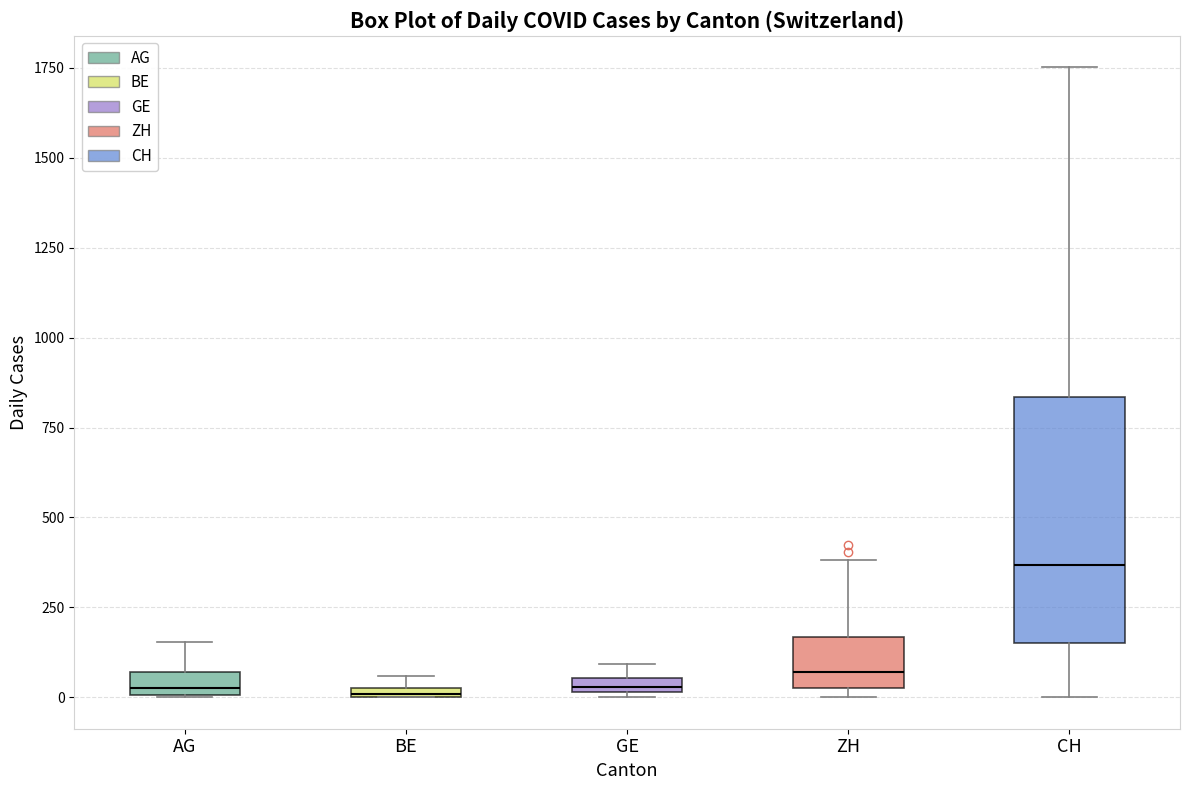

Which box is the tallest, from its lower edge to its upper edge?

CH